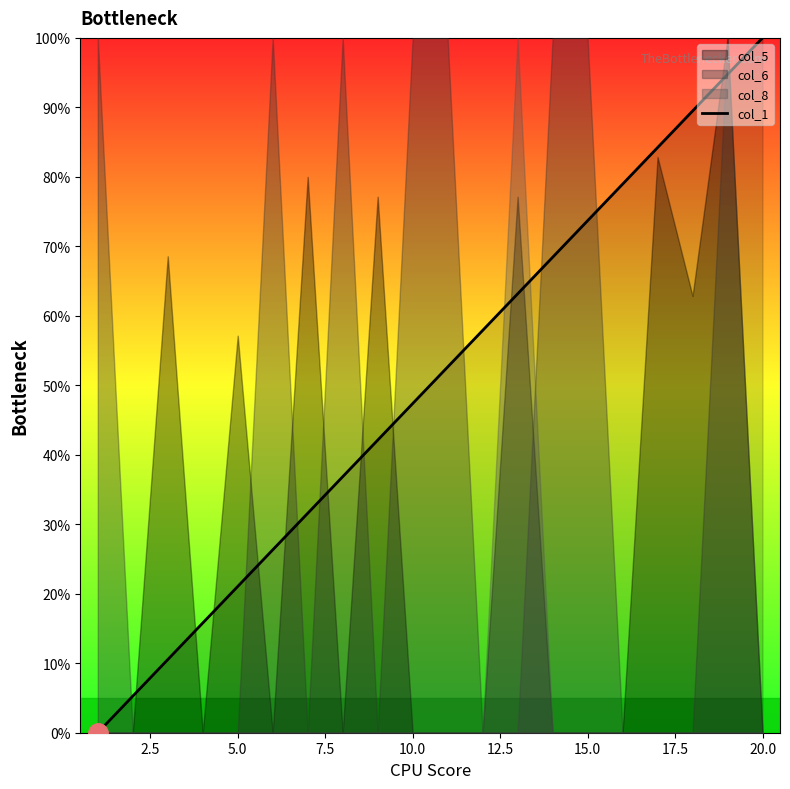

What is the value of the 8th point from the left?

36.8